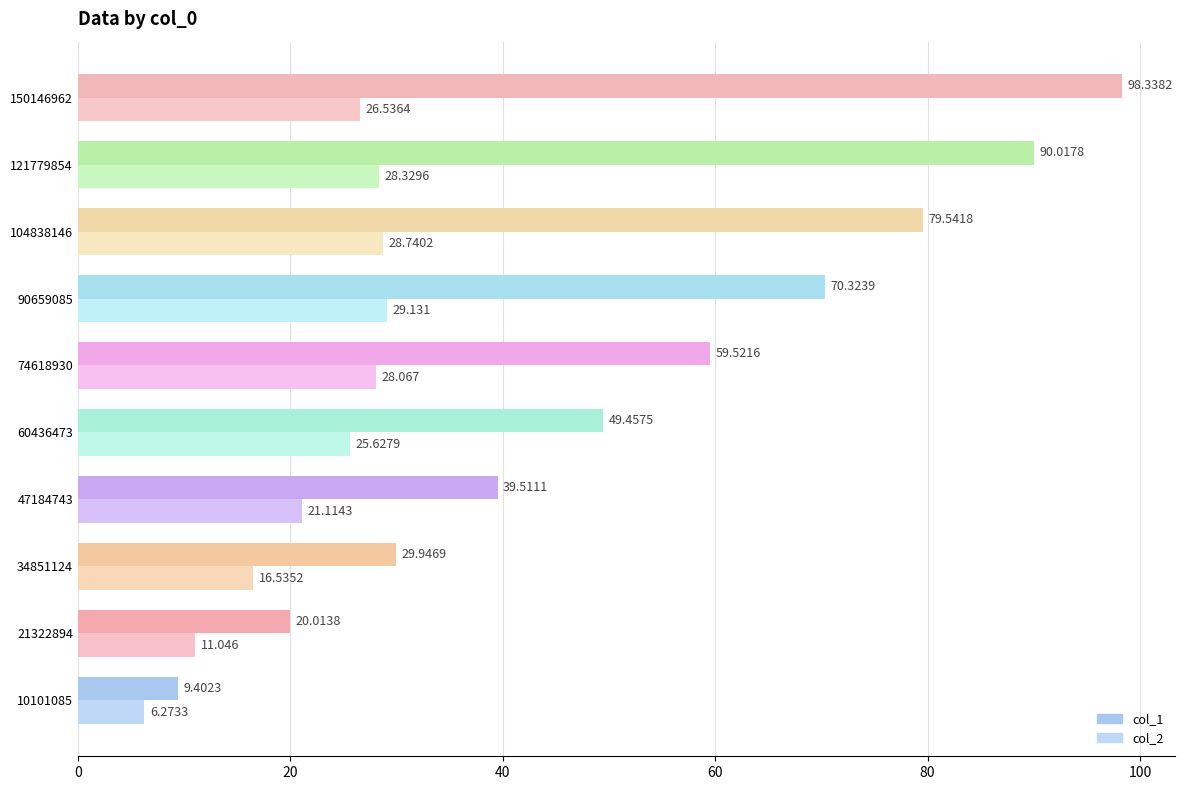

How many data points in col_2 are above 26?

5